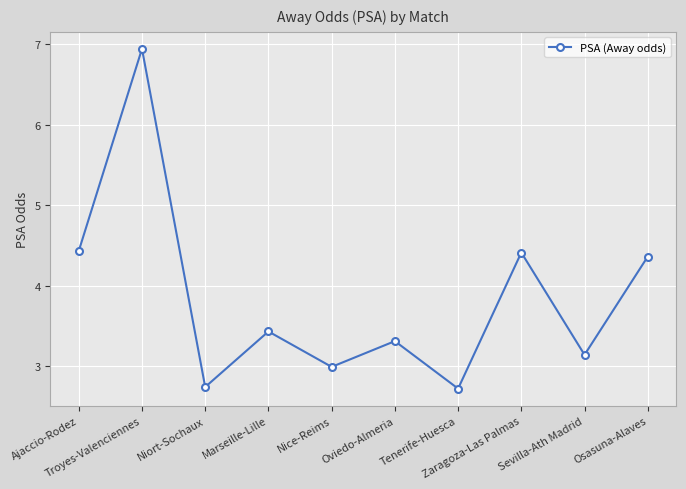

What is the difference between the maximum and minimum values?

4.2